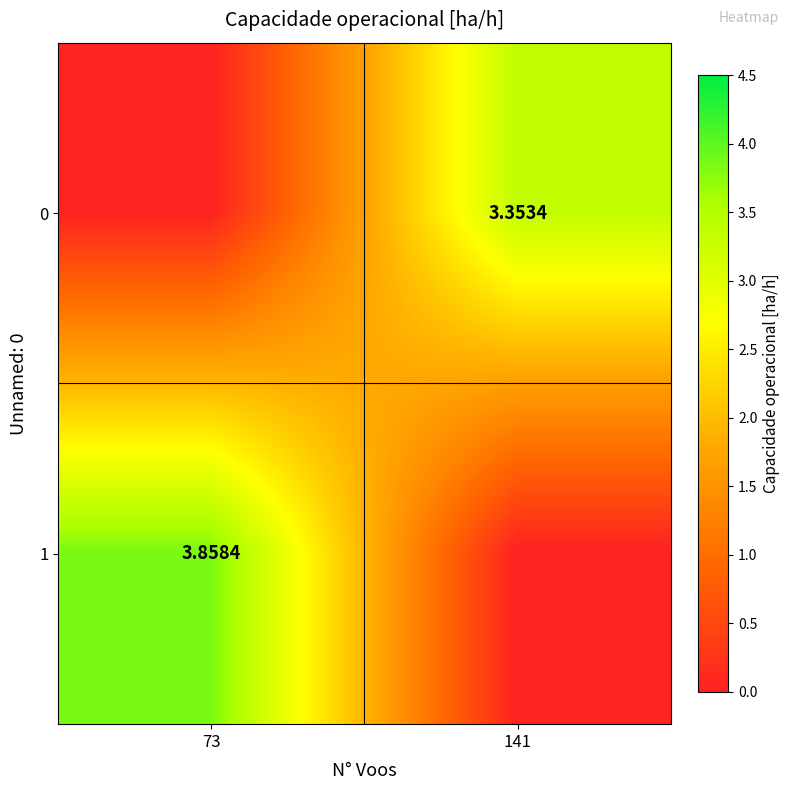

The 0 series shows 5.6 at 141. True or false?

False